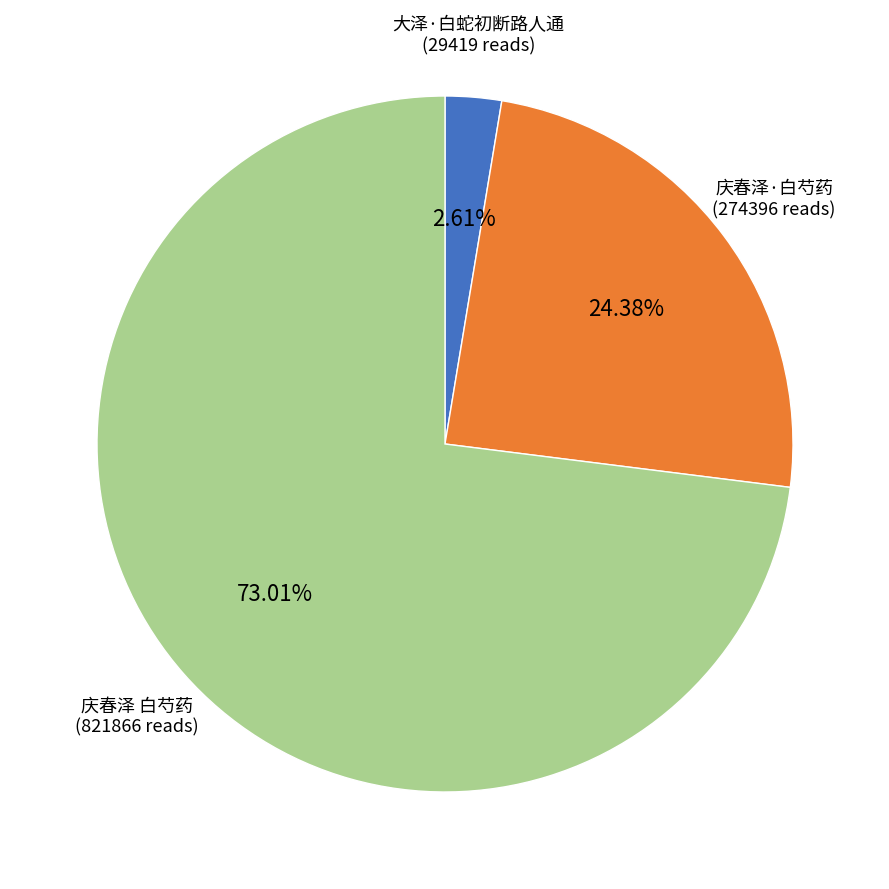

Is there a majority slice in this chart?

Yes